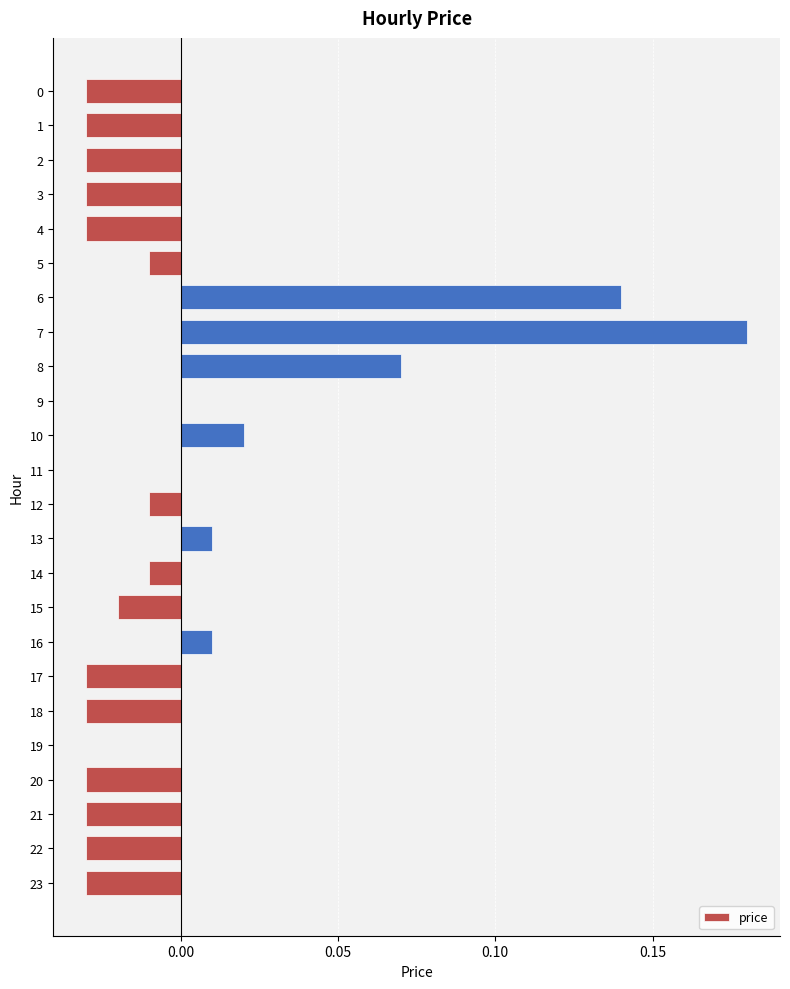

What is the change in value from 1 to 8?

+0.1